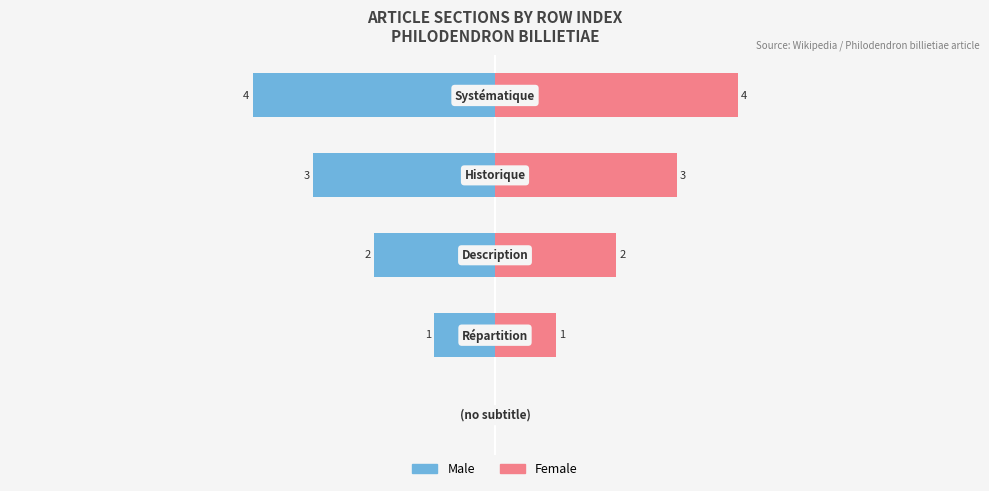

What is the difference between the maximum and second lowest values in the Male series?

3